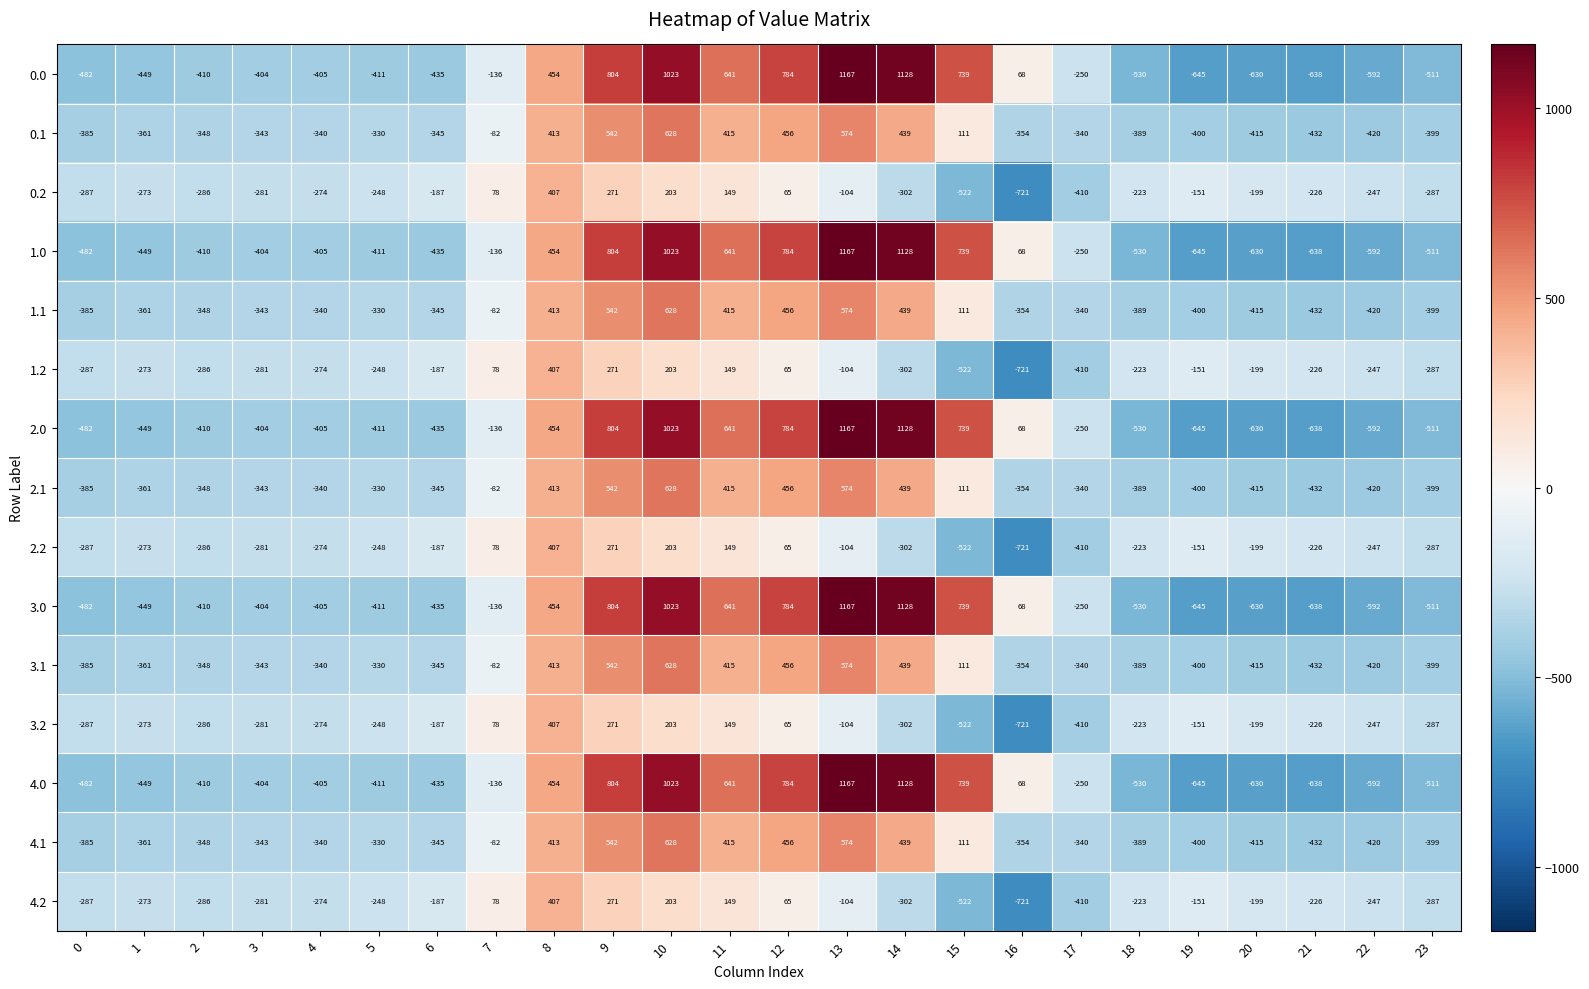

At how many categories does at least one series exceed 154?

8